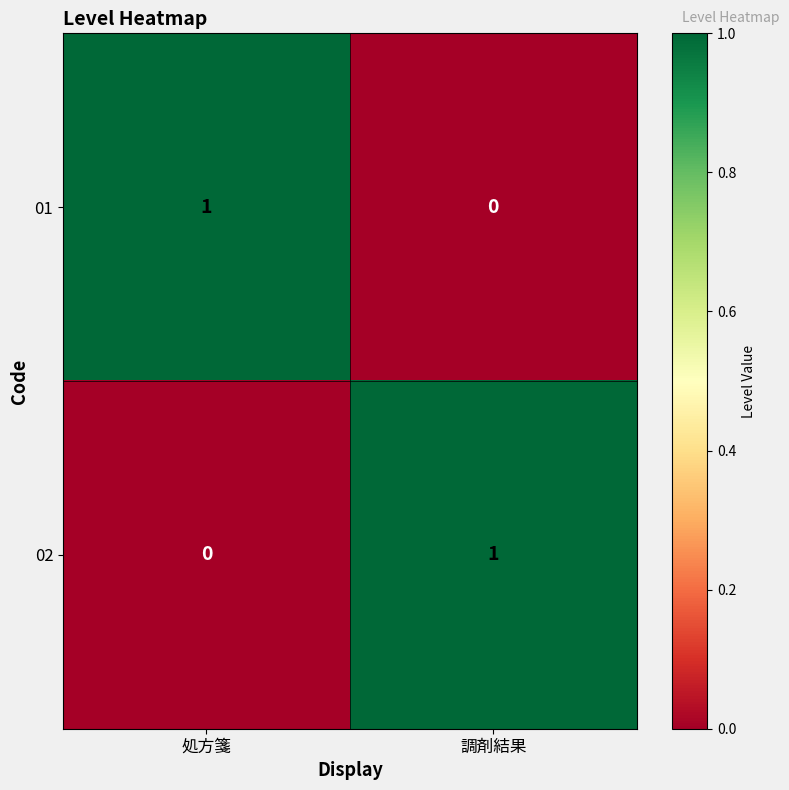

At which label does 02 reach its peak?

調剤結果